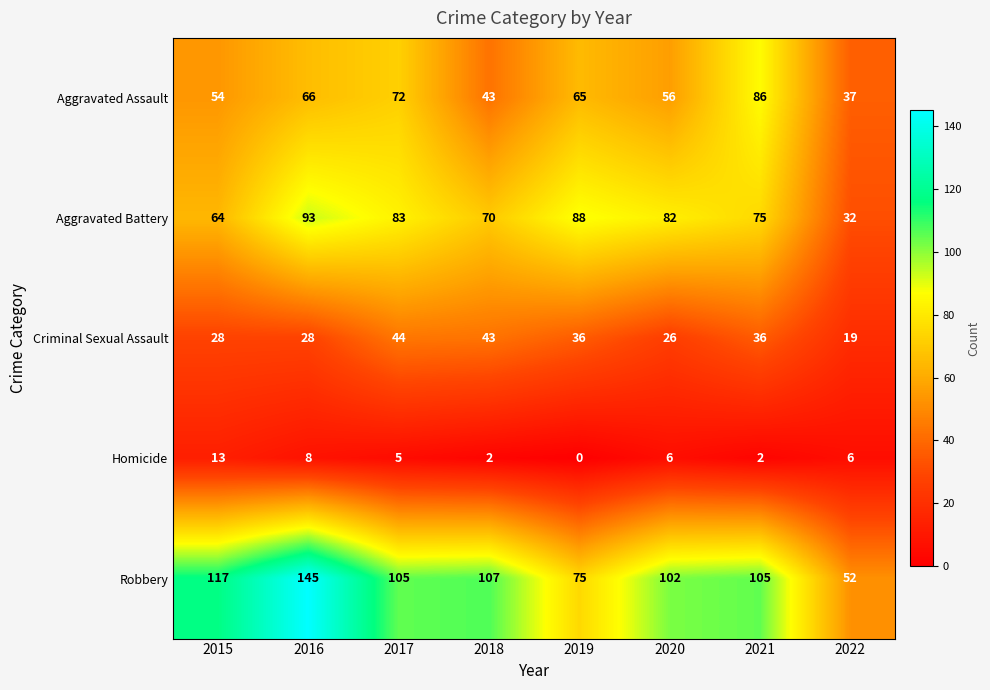

What is the maximum value for Criminal Sexual Assault?

44